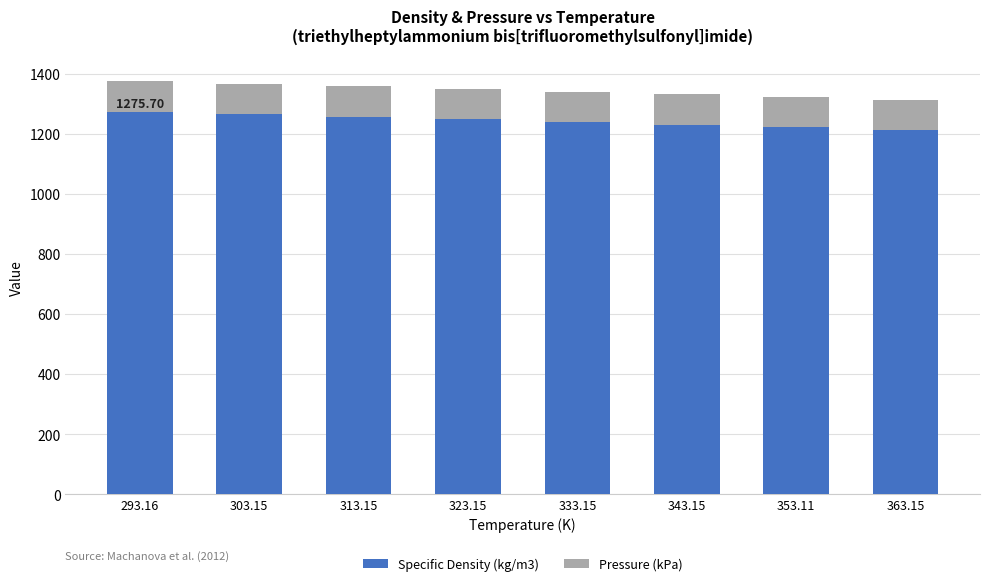

How many bars are there in total?

8